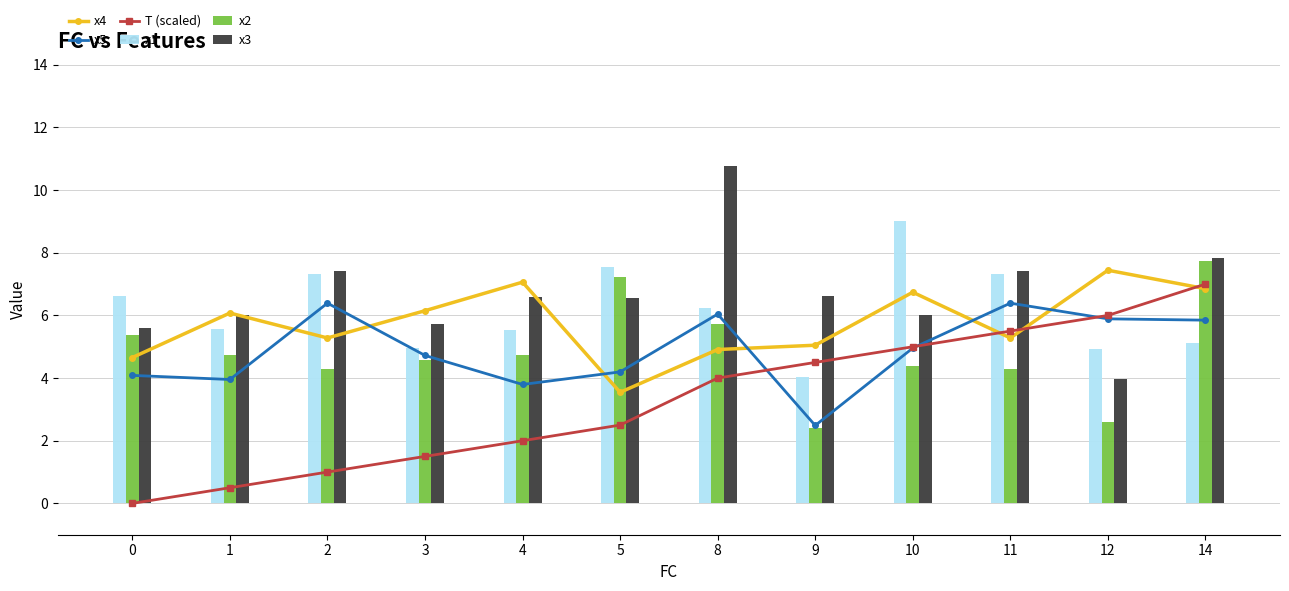

The value of x2 at 10 is 7.7. True or false?

False